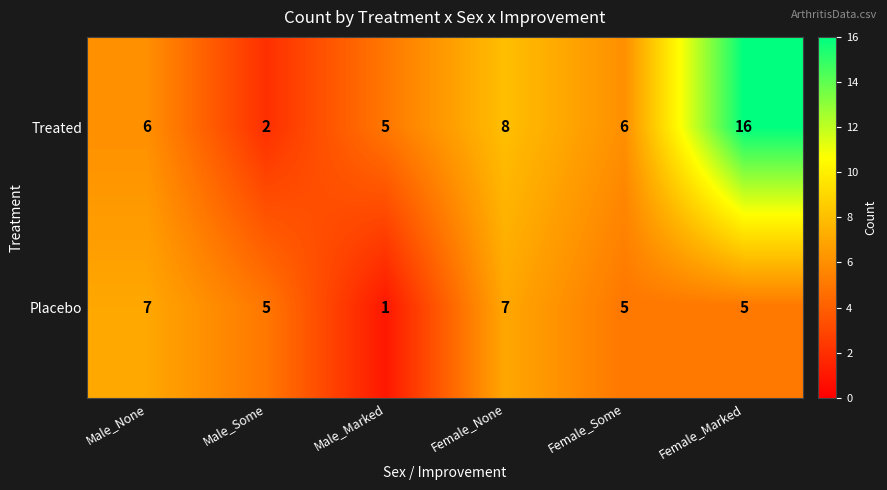

Read the Treated value at Male_Marked.

5